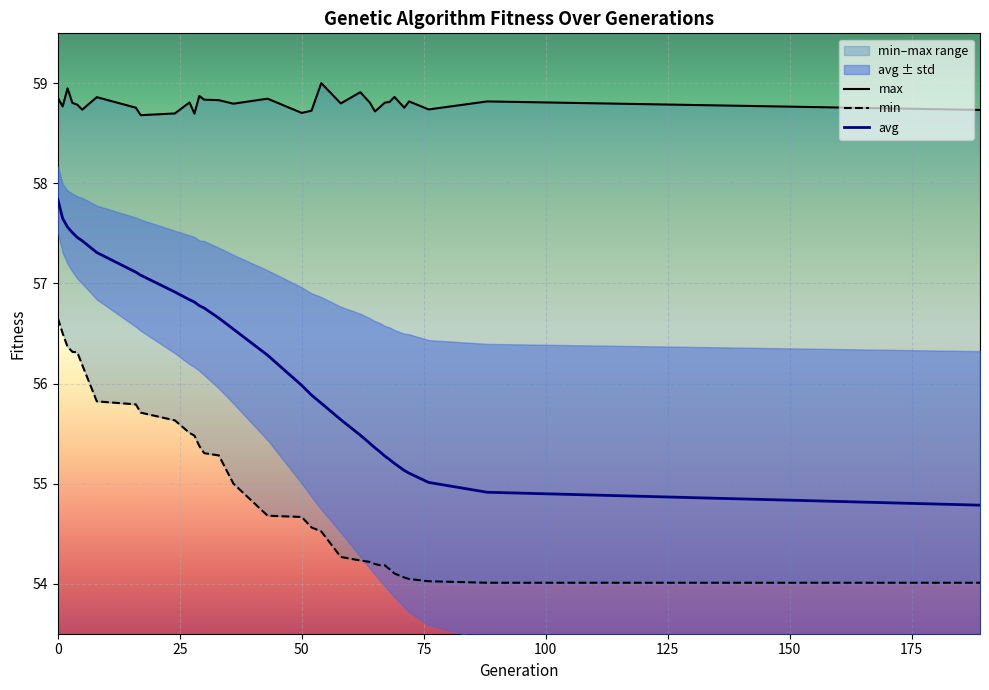

What is the highest value of the avg series?

57.8